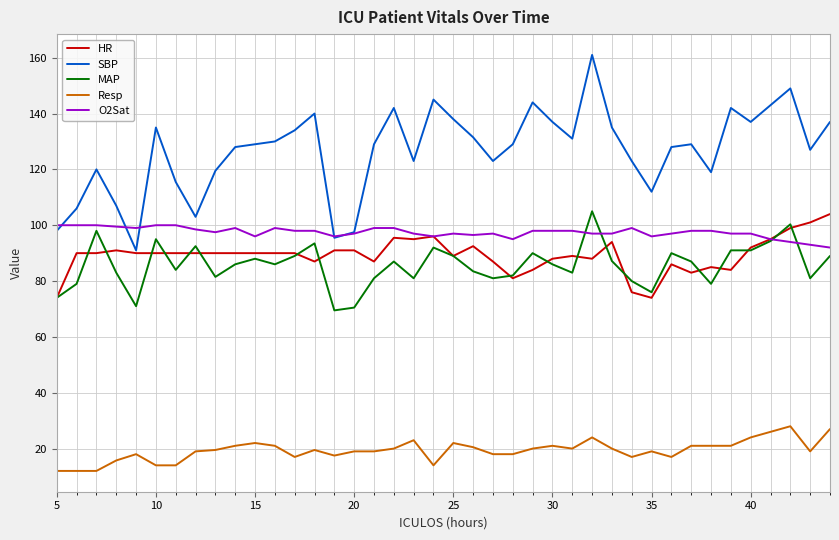

True or false: Resp and MAP intersect in this chart.

False